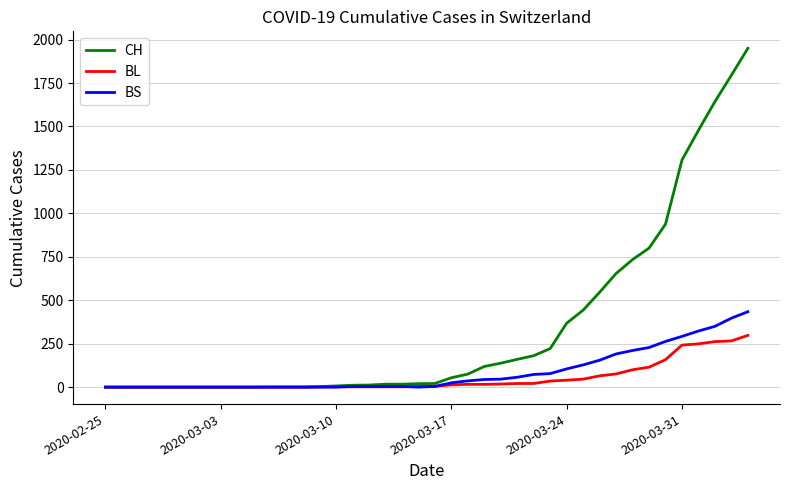

Which series has the widest spread of values?

CH